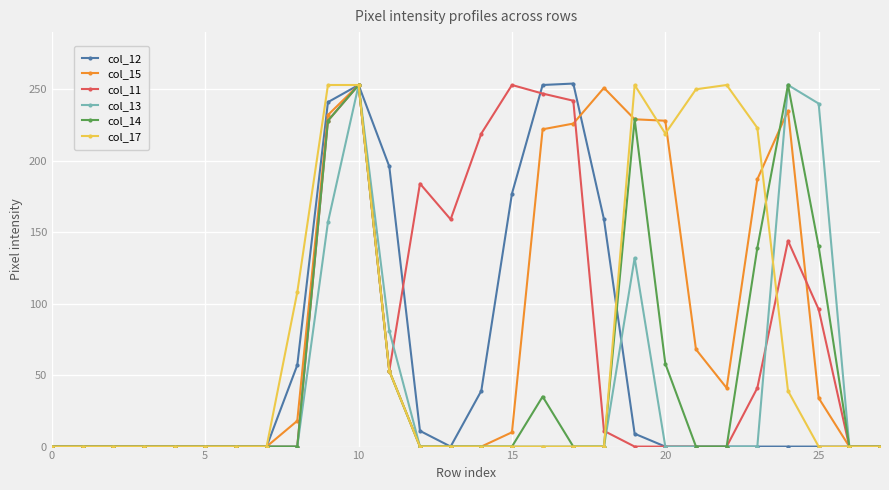

What is the highest value of the col_15 series?

253